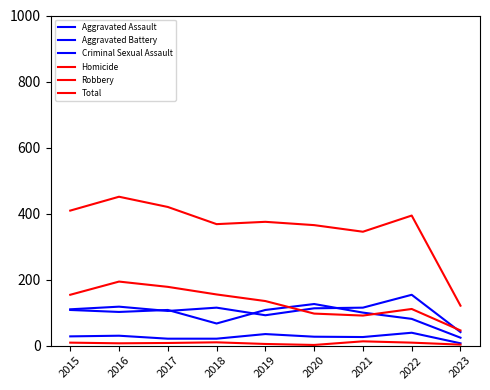

How many values in the Robbery series are below 135?

4